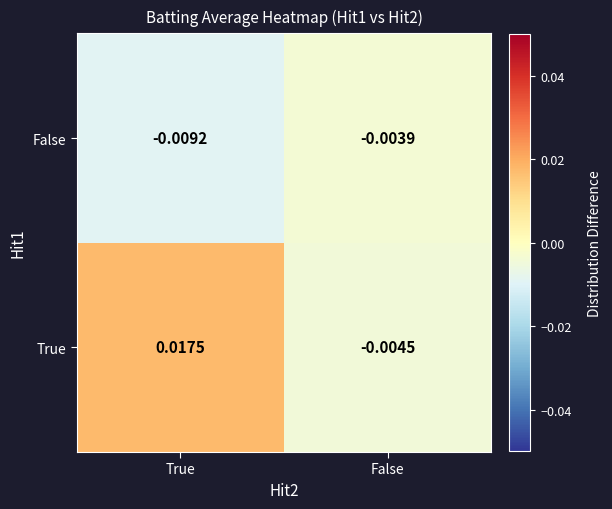

Where is True nearest to the value 0?

False